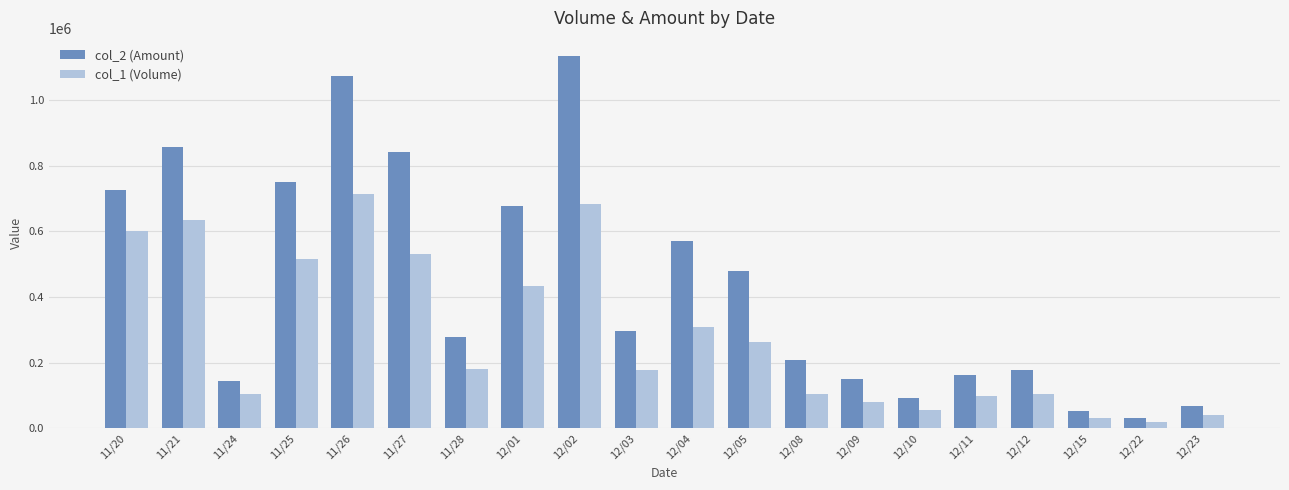

What is the difference between the highest and lowest values at 12/22?

11200